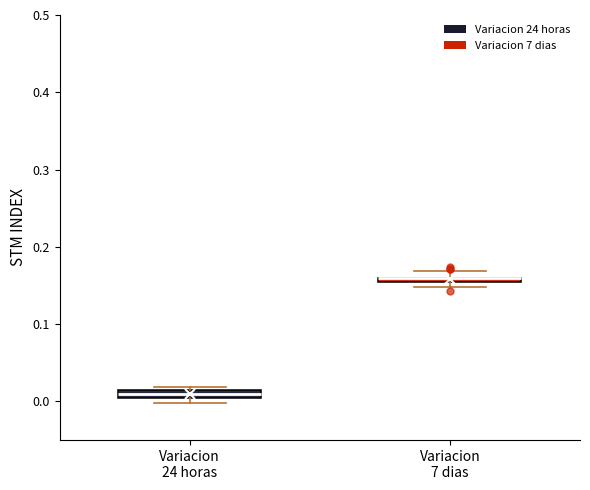

Where is the upper edge of the box for Variacion 24 horas on the y-axis? The values are not printed on the chart, so give them approximately, as read against the axis.

0.02